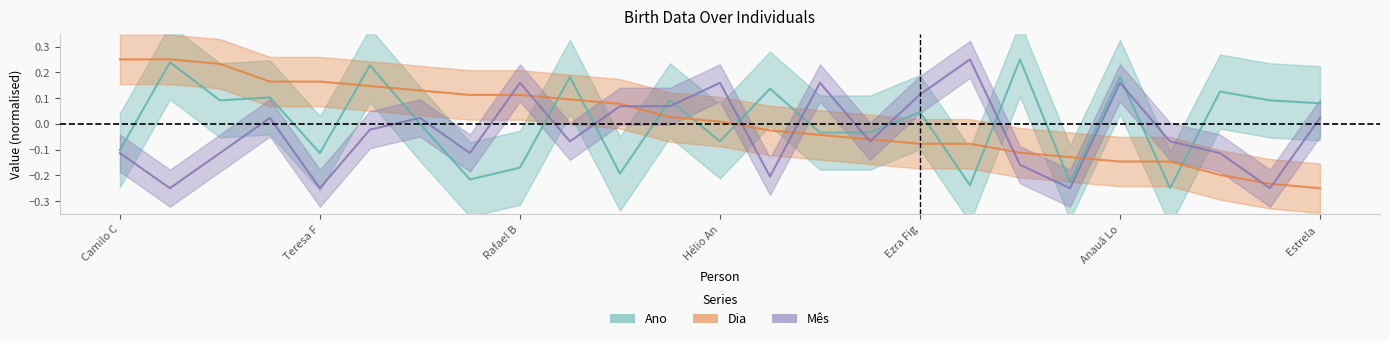

At which category does Ano reach its first local peak?

Cid Abreu